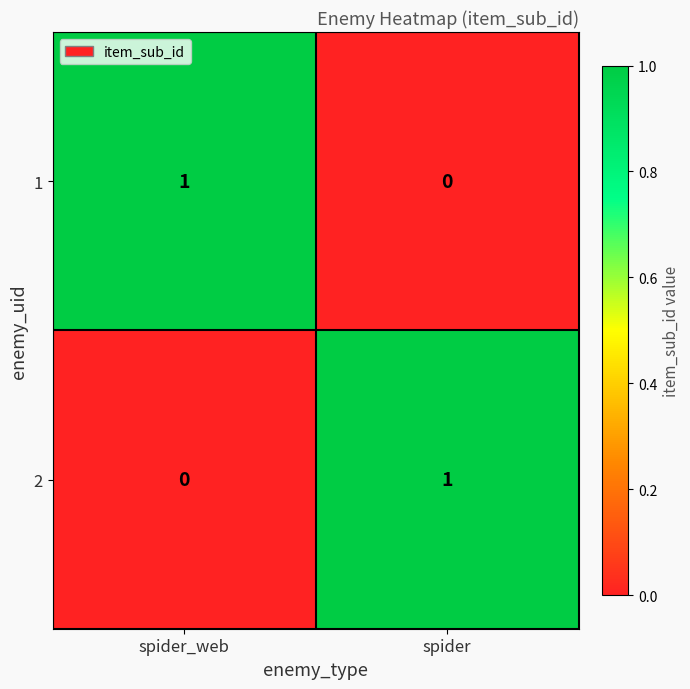

The 2 series shows 0 at spider_web. True or false?

True